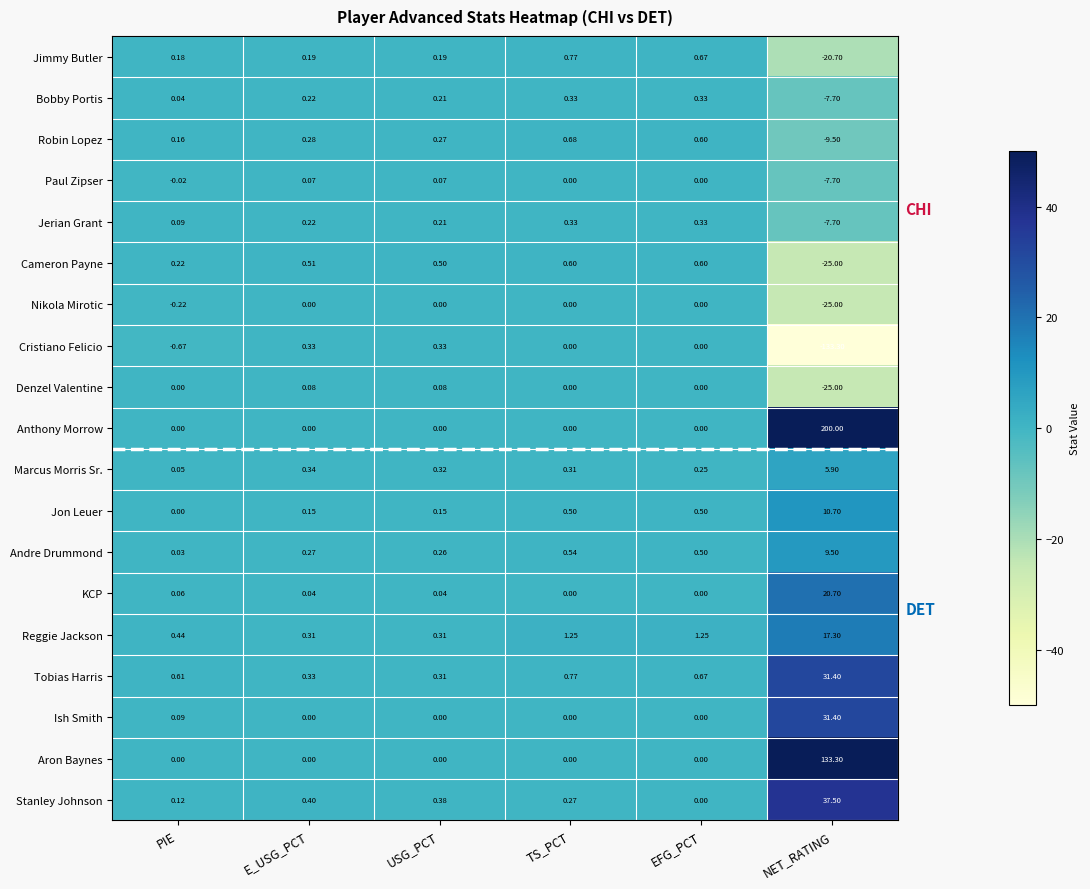

Between TS_PCT and EFG_PCT, which series saw the biggest shift?

Stanley Johnson